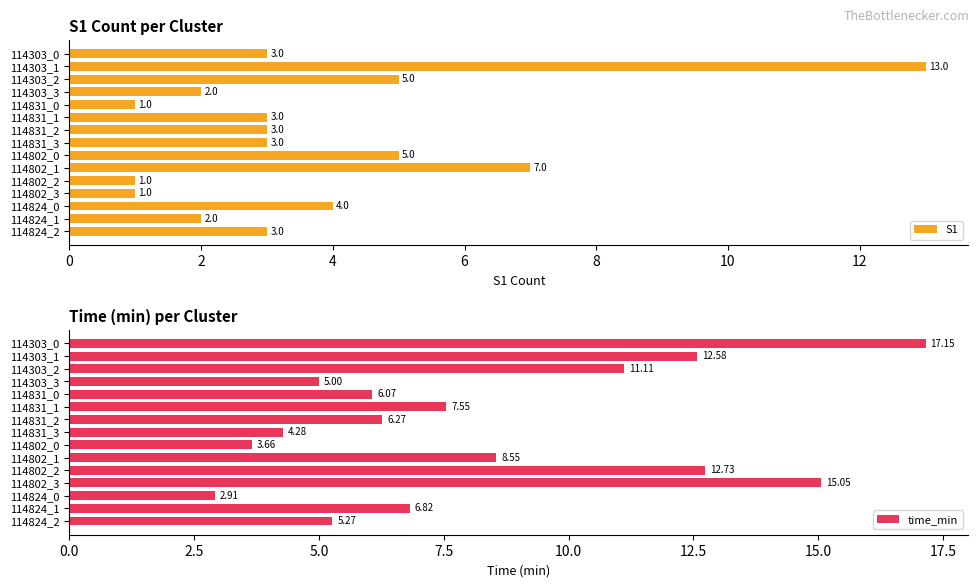

Read the S1 value at 114802_0, to the nearest 5.

5